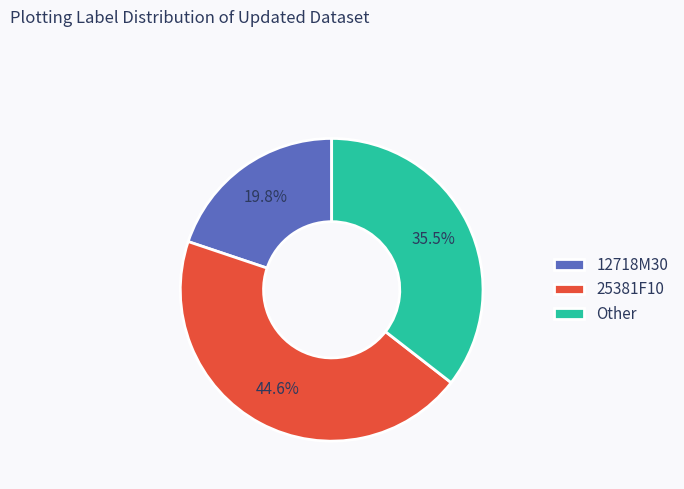

Which slice is the smallest?

12718M30